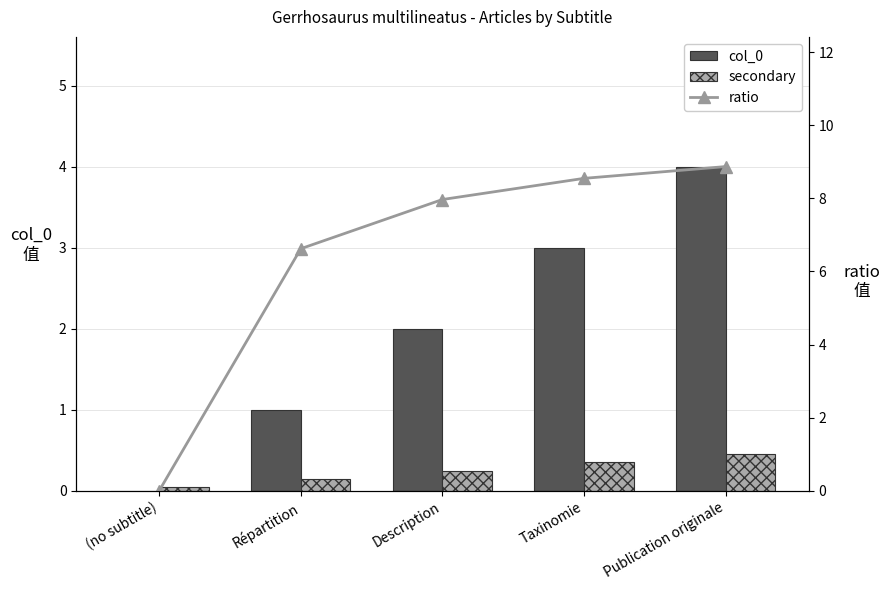

What is the total value across all series at Taxinomie?

11.9